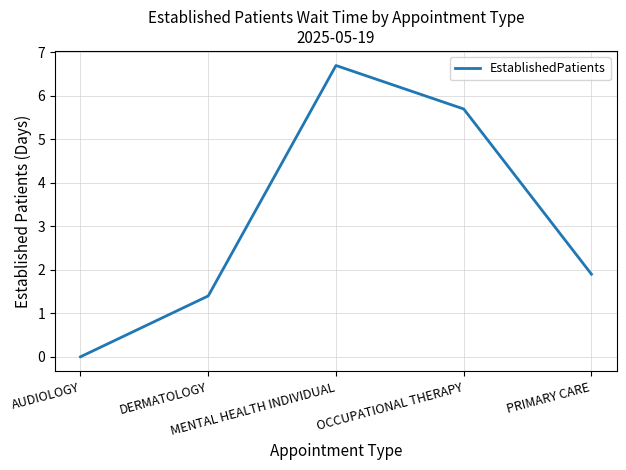

What is the difference between the maximum and minimum values?

6.7